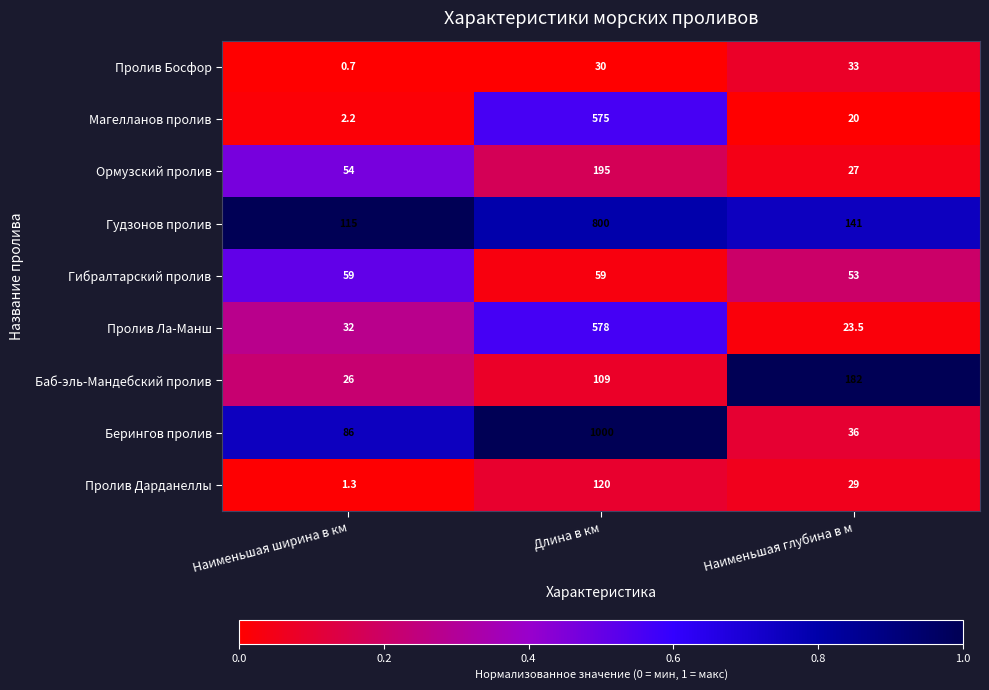

At which category is the sum across all series the highest?

Длина в км